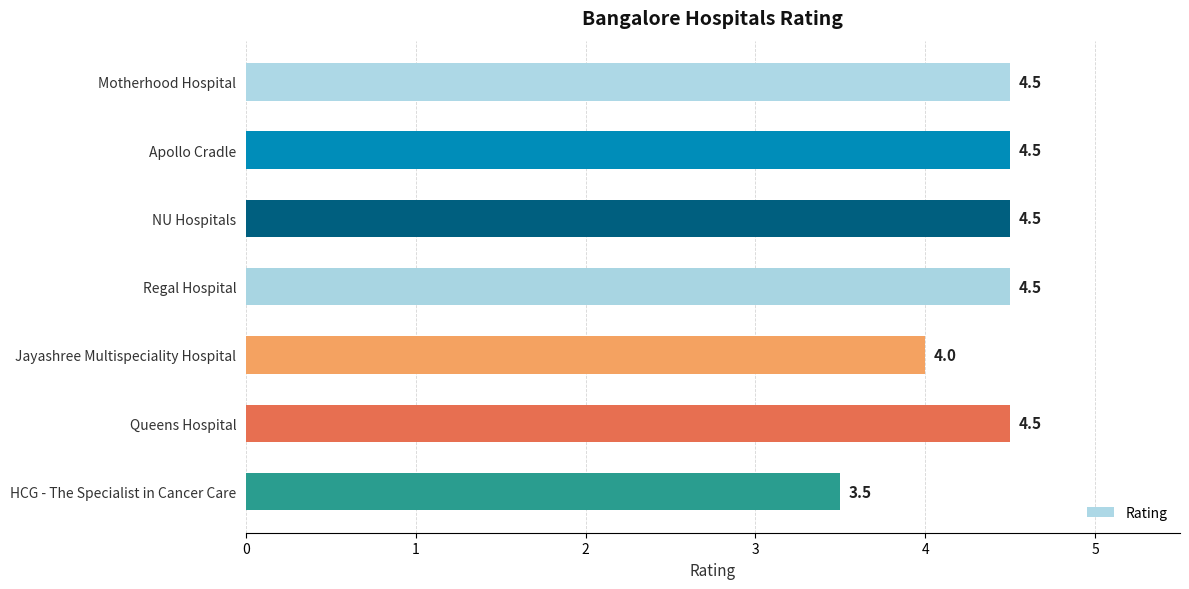

At which label is the value closest to 4?

Jayashree Multispeciality Hospital